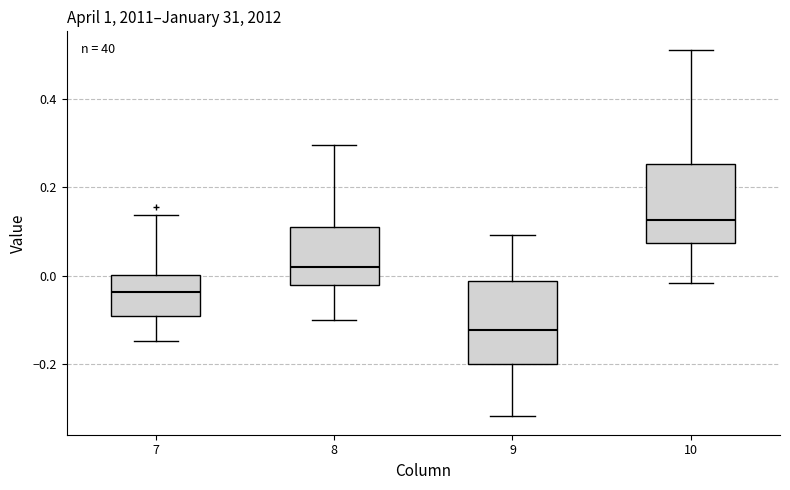

Where does the lower whisker of the box at x = 10 end on the y-axis? The values are not printed on the chart, so give them approximately, as read against the axis.

-0.02